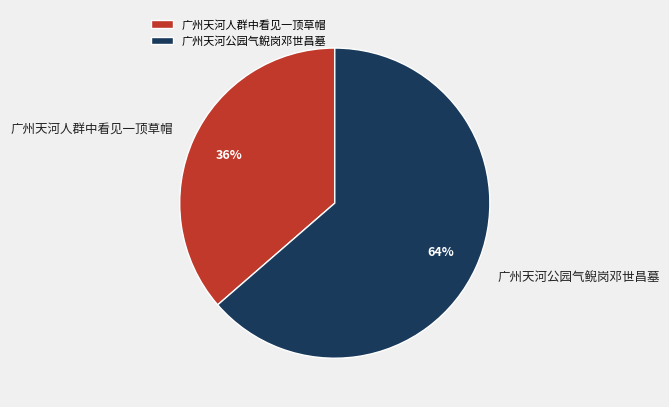

Rank the categories by value from highest to lowest.

广州天河公园气鲵岗邓世昌墓, 广州天河人群中看见一顶草帽